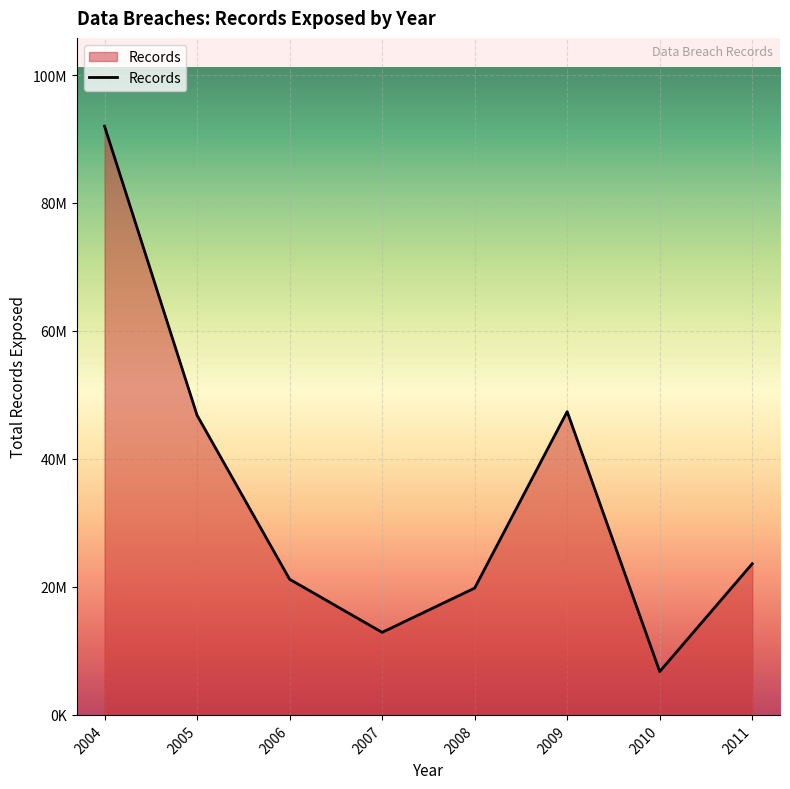

Does the chart have visible grid lines?

Yes